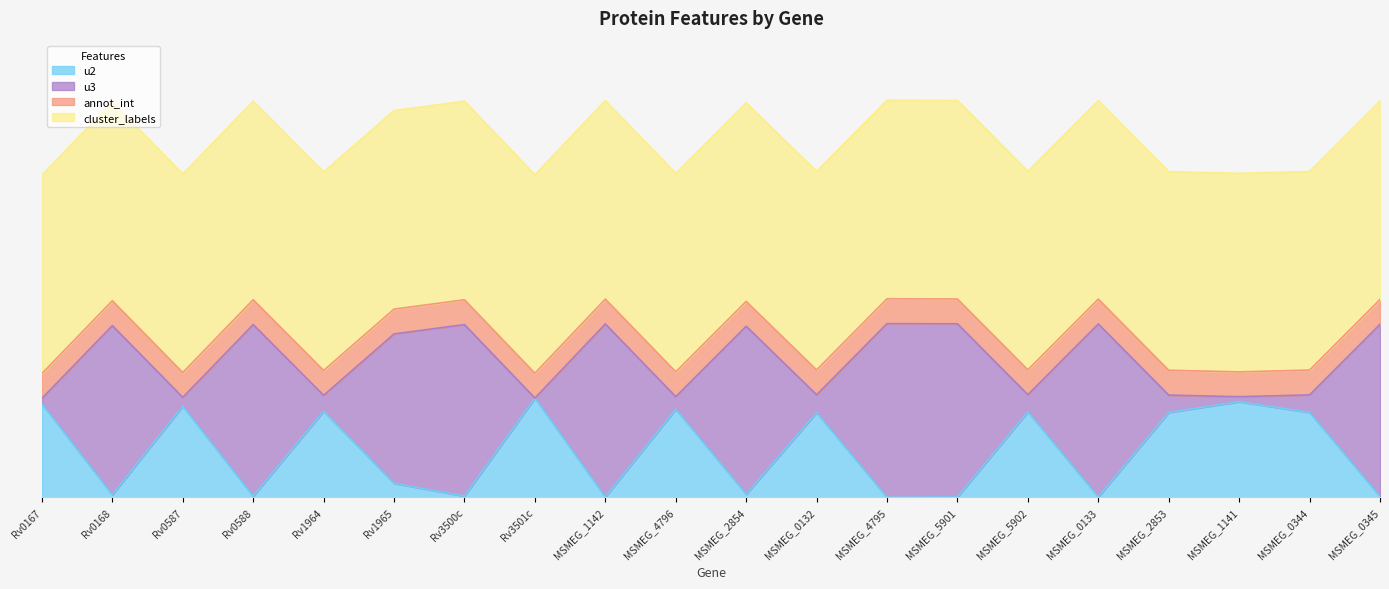

What is the total value across all series at Rv1964?

3.8